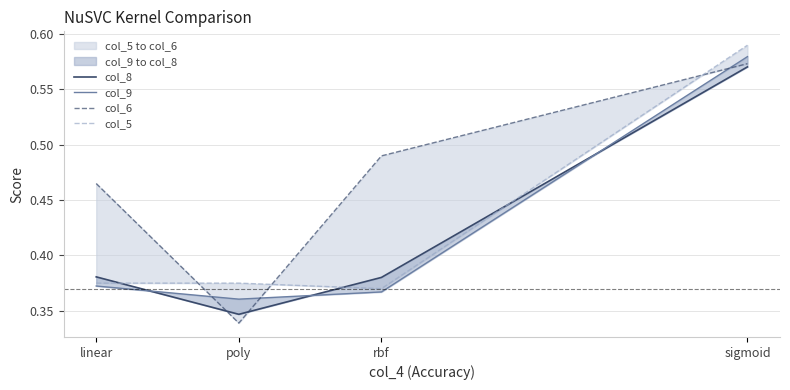

Which series has the largest total across all categories?

col_6